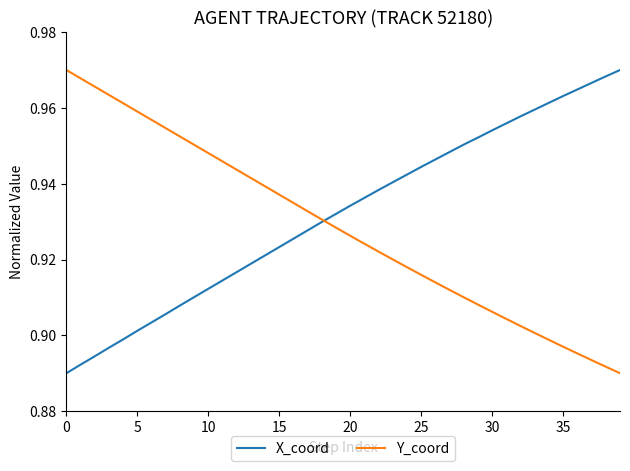

At which label is Y_coord closest to 0?

39